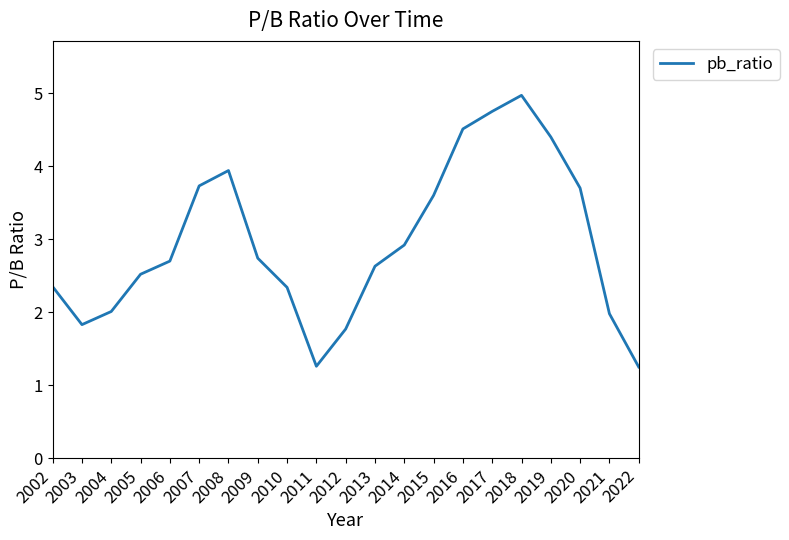

How many lines are shown in the chart?

1